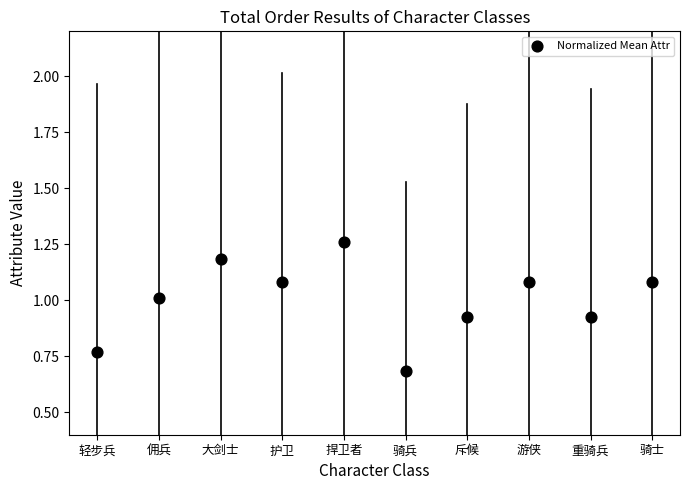

What is the average Y value?

1.0